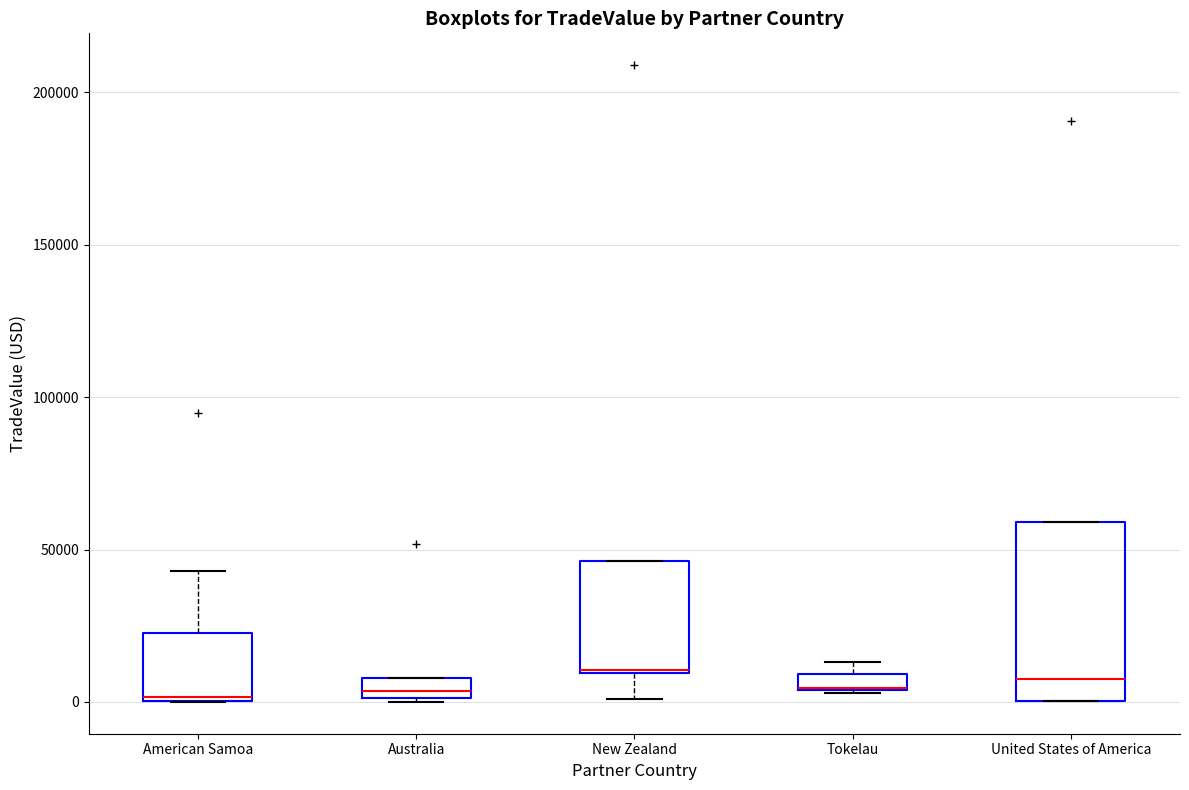

Where is the lower edge of the box for Tokelau on the y-axis? The values are not printed on the chart, so give them approximately, as read against the axis.

5000